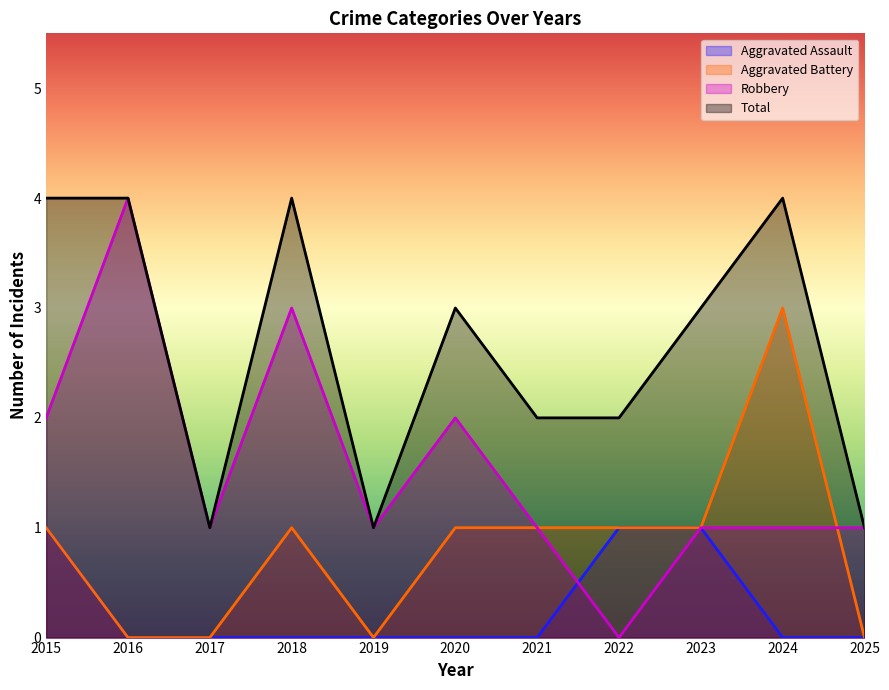

How many Aggravated Assault values are between 0 and 1?

11